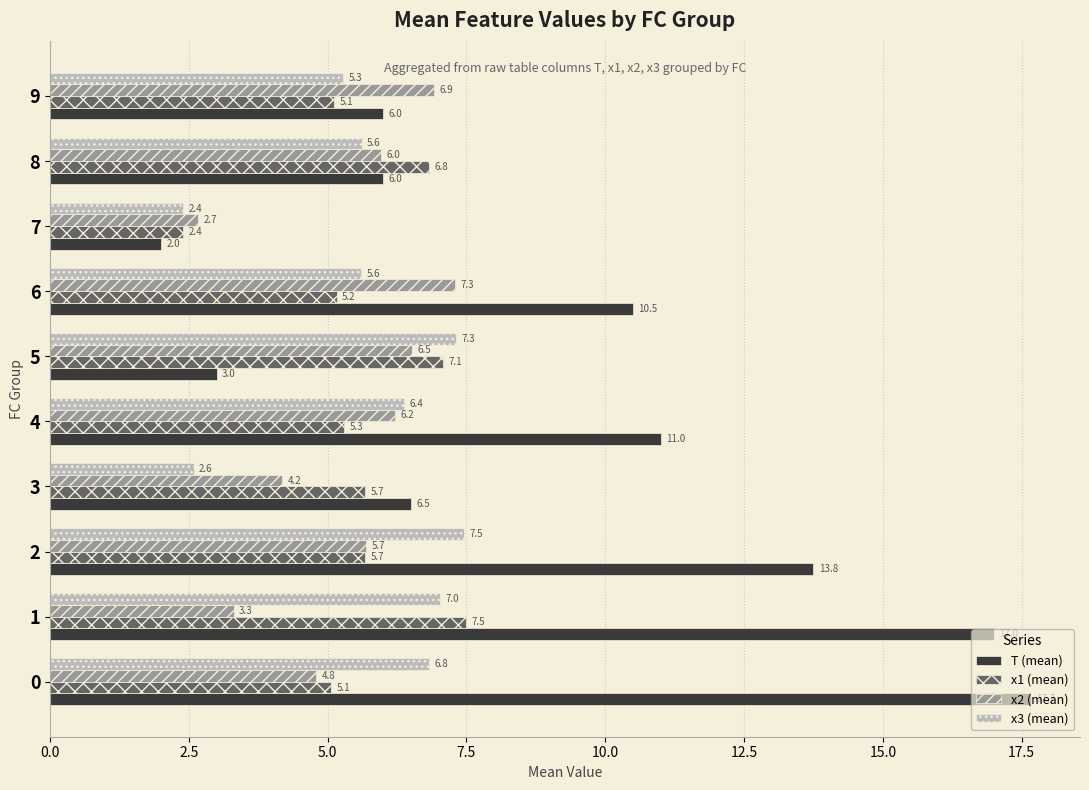

What is the difference between the second highest and minimum values in the x1 (mean) series?

4.7